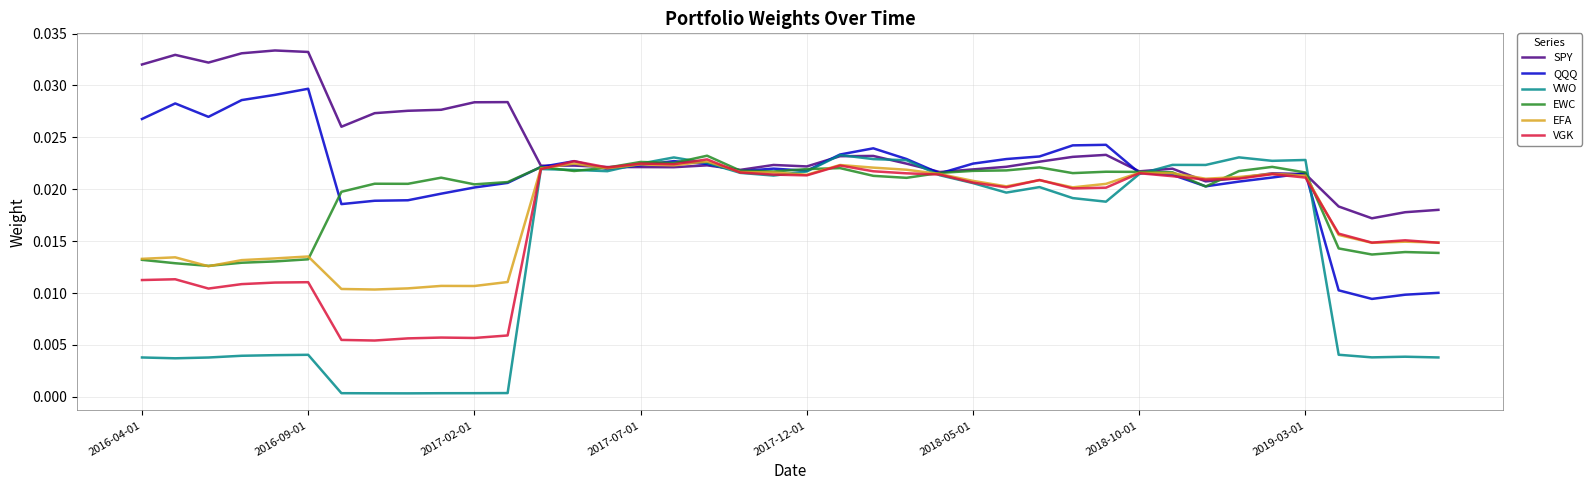

Which series has the widest spread of values?

VWO